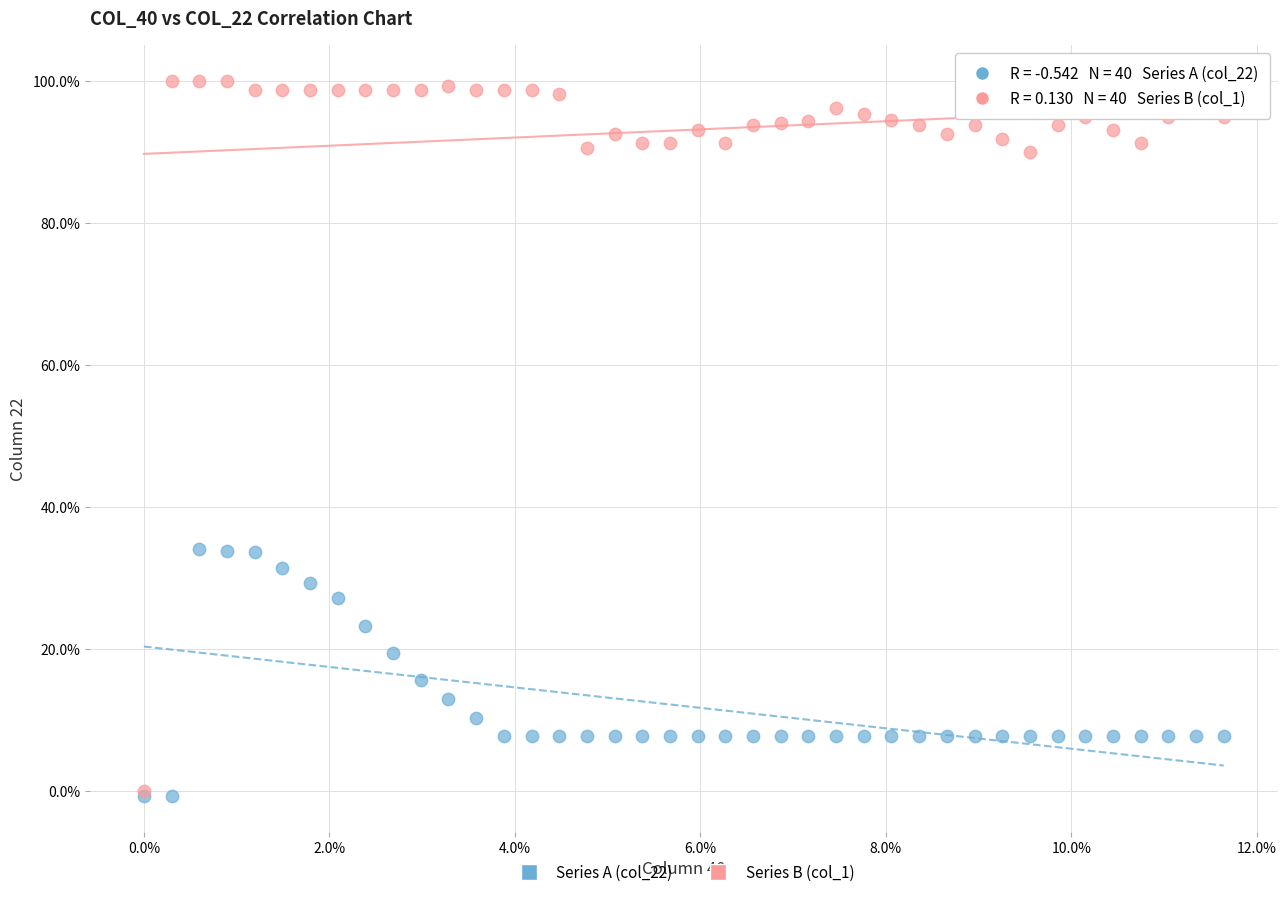

Which series has the largest Y range (max minus min)?

Series B (col_1)